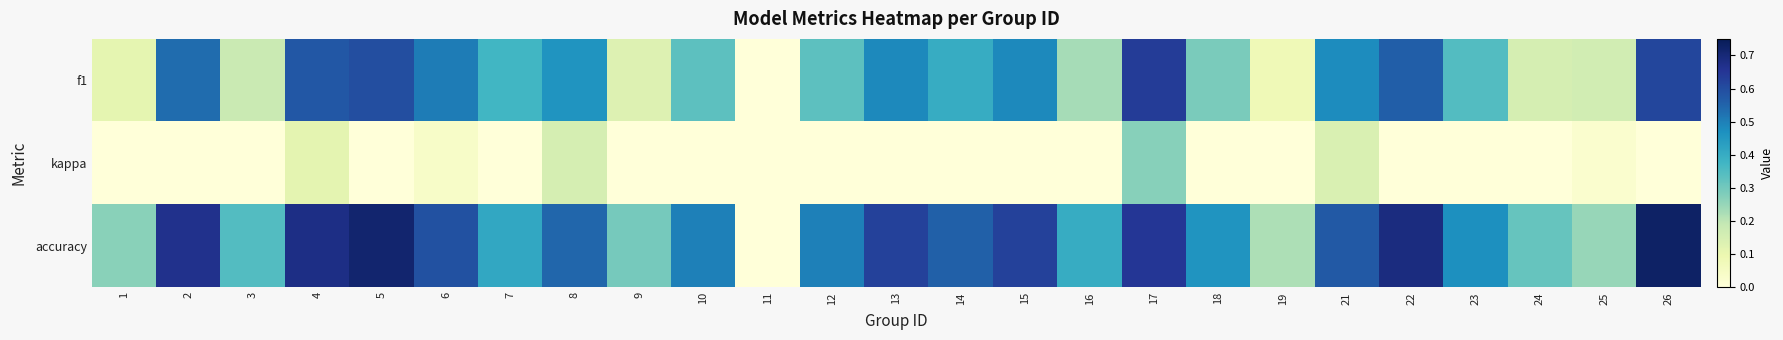

At which category is the sum across all series the highest?

17